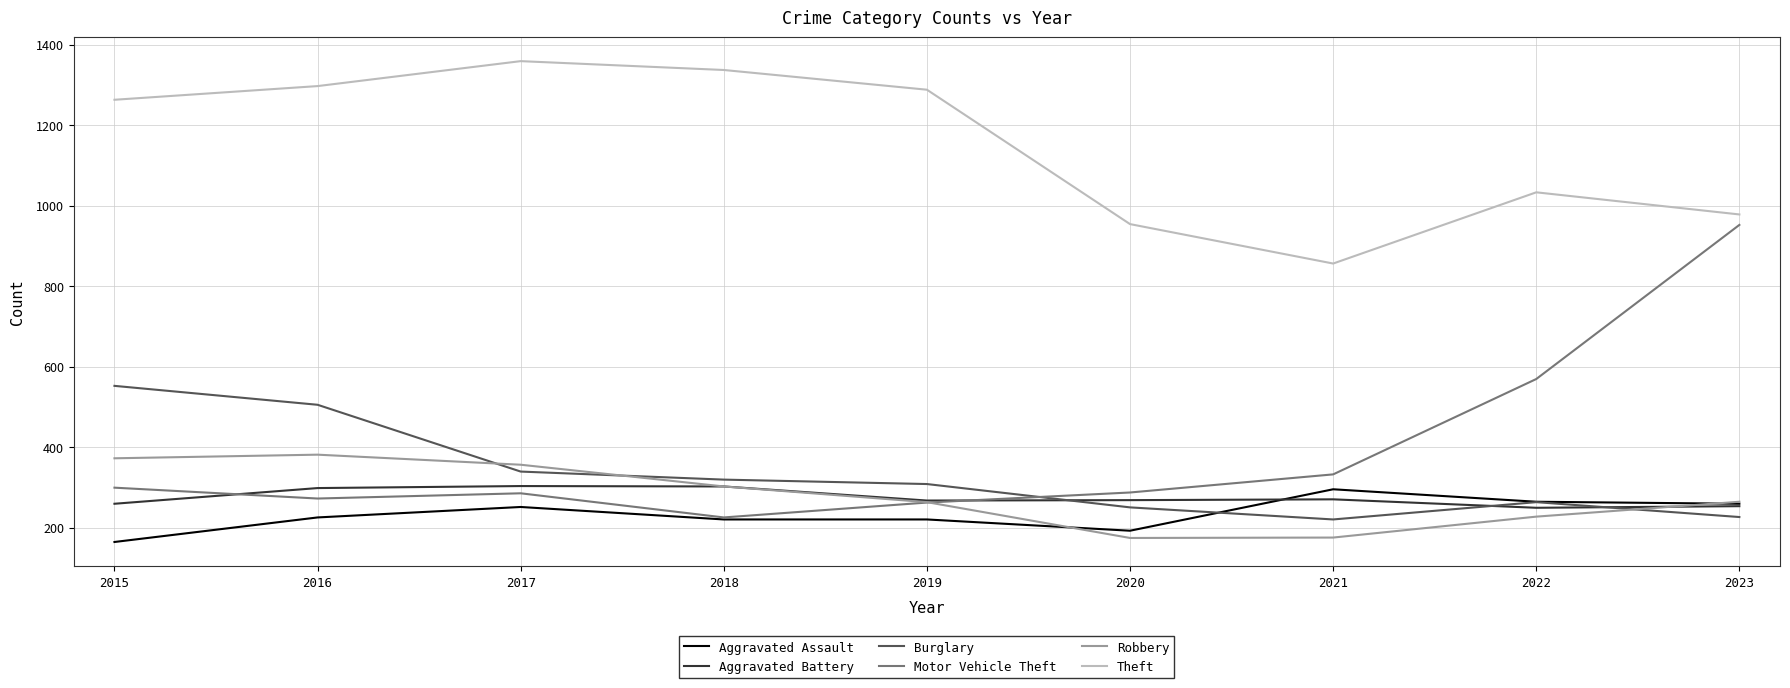

What is the lowest value of the Aggravated Battery series?

249